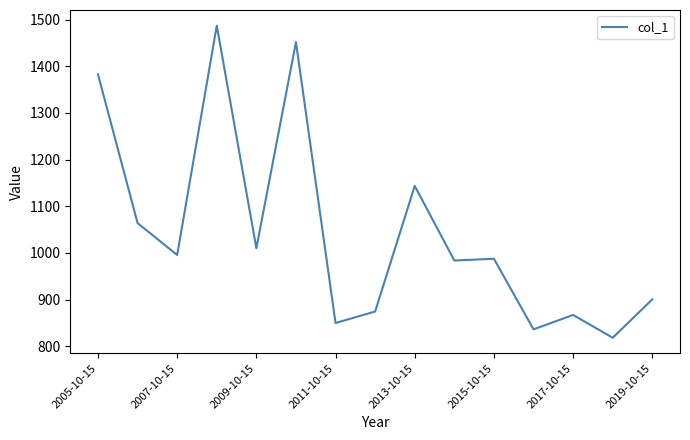

What is the difference between the second highest and second lowest values?

615.6